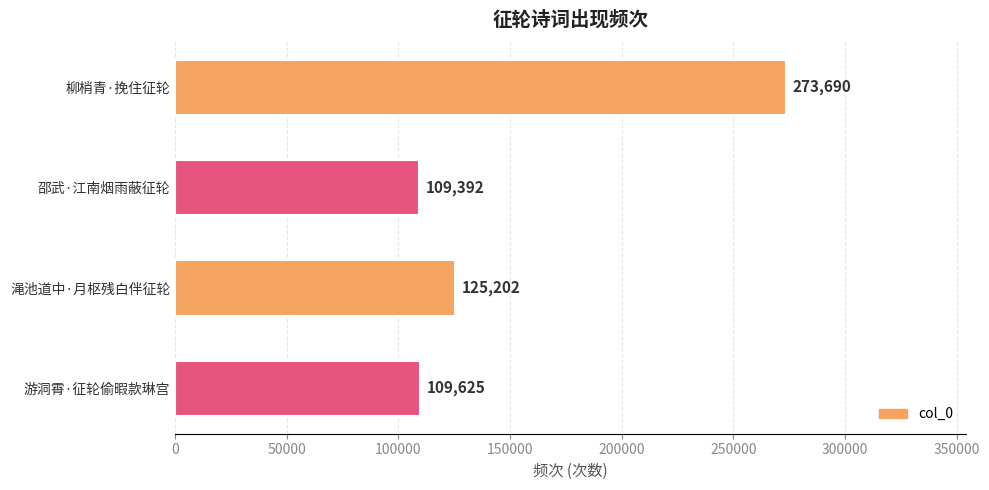

How many bars are there in total?

4